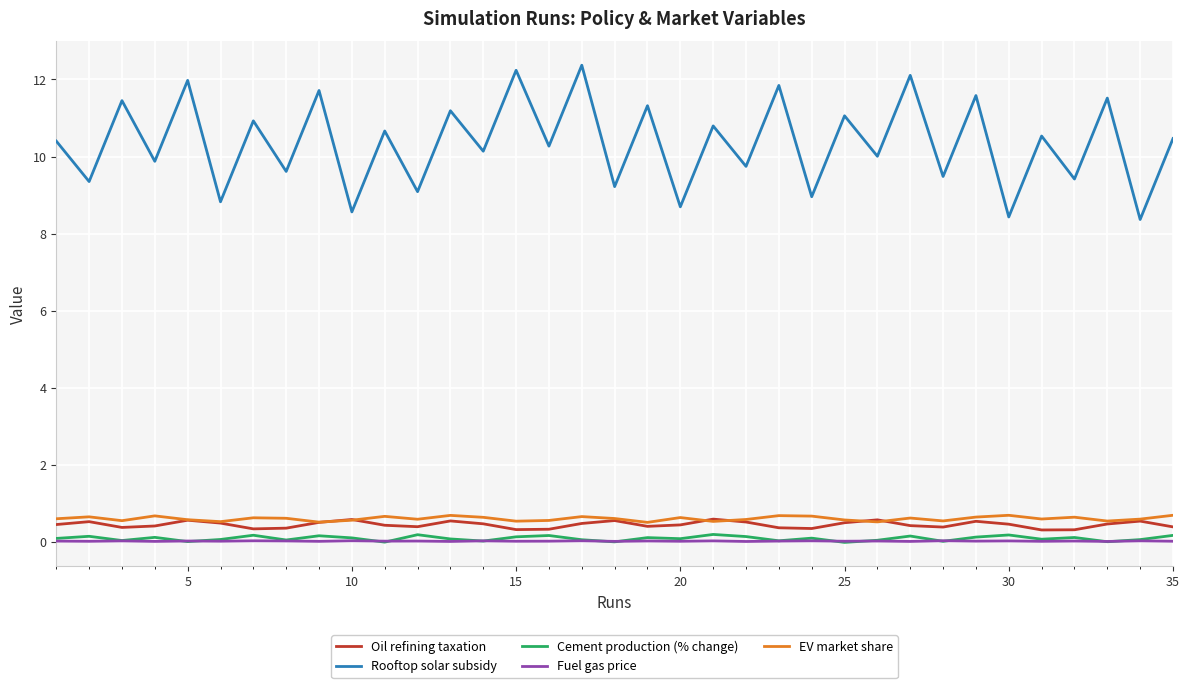

Which series has the widest spread of values?

Rooftop solar subsidy